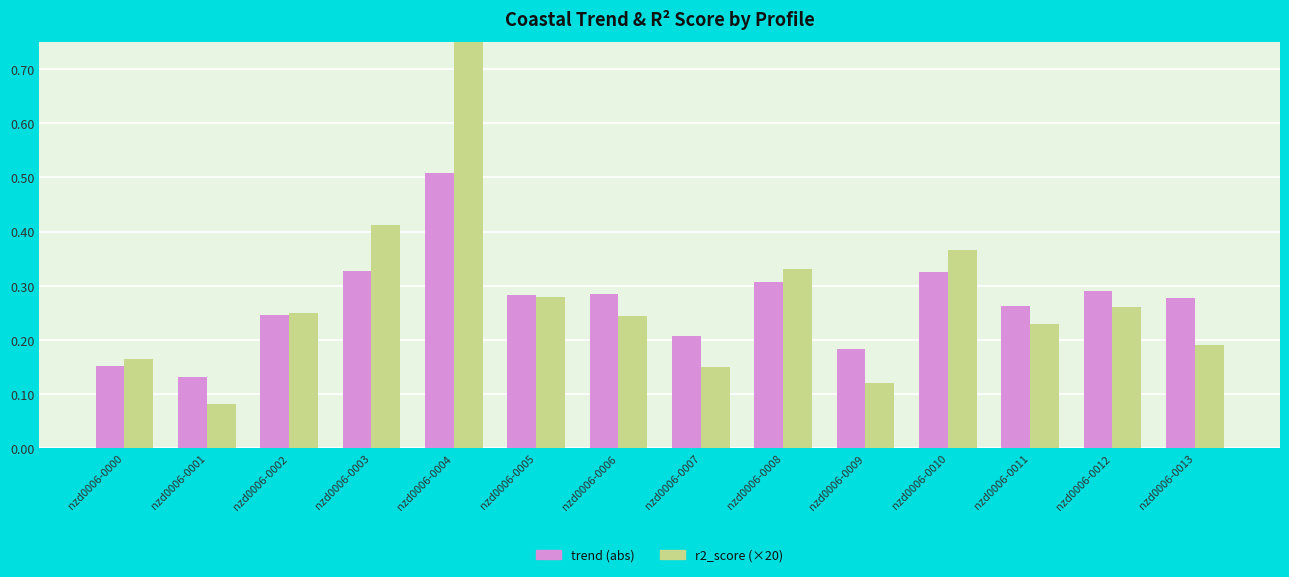

Reading right to left, list all the values displayed in this chart.

trend (abs): 0.3	0.3	0.3	0.3	0.2	0.3	0.2	0.3	0.3	0.5	0.3	0.2	0.1	0.2
r2_score (×20): 0.2	0.3	0.2	0.4	0.1	0.3	0.1	0.2	0.3	0.9	0.4	0.3	0.1	0.2